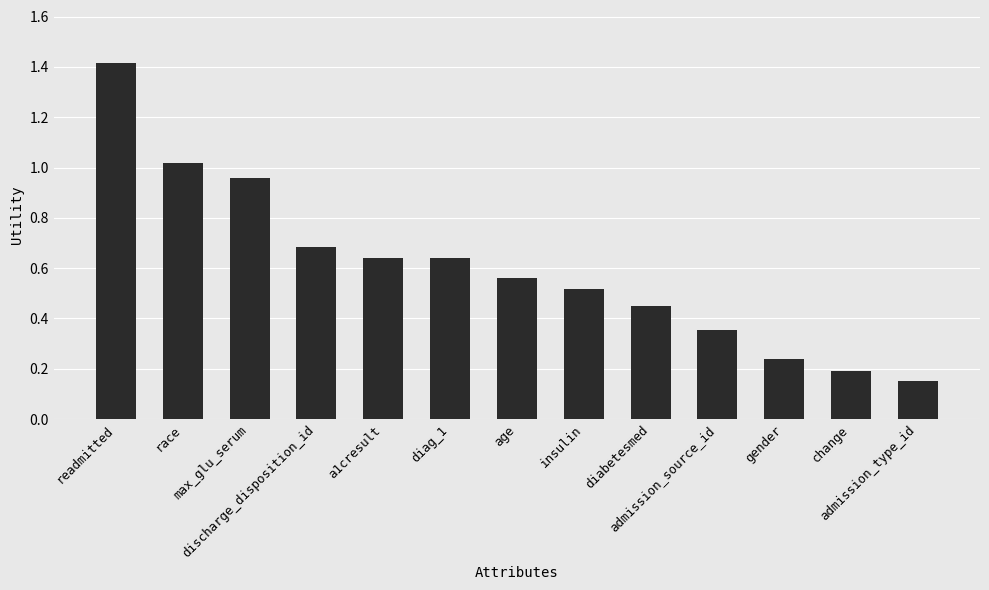

What is the change in value from max_glu_serum to insulin?

-0.4